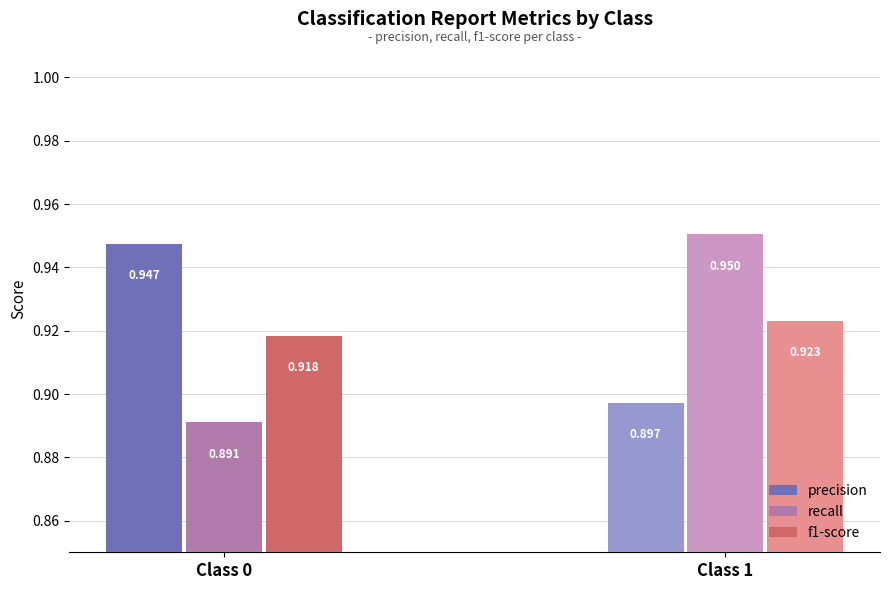

Rank the series at 1 from lowest to highest value.

precision, f1-score, recall